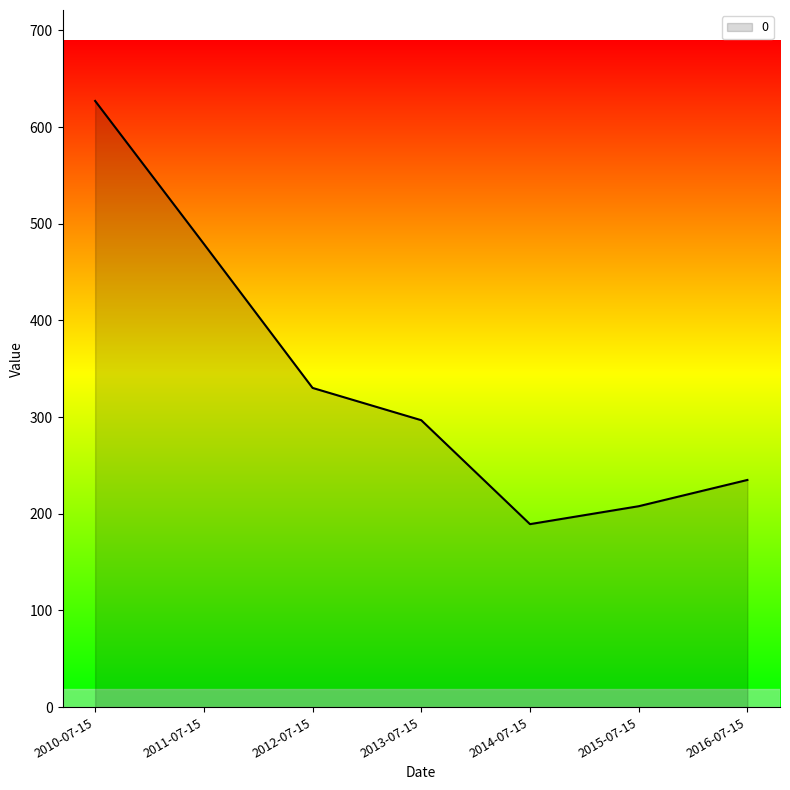

How many lines are shown in the chart?

1